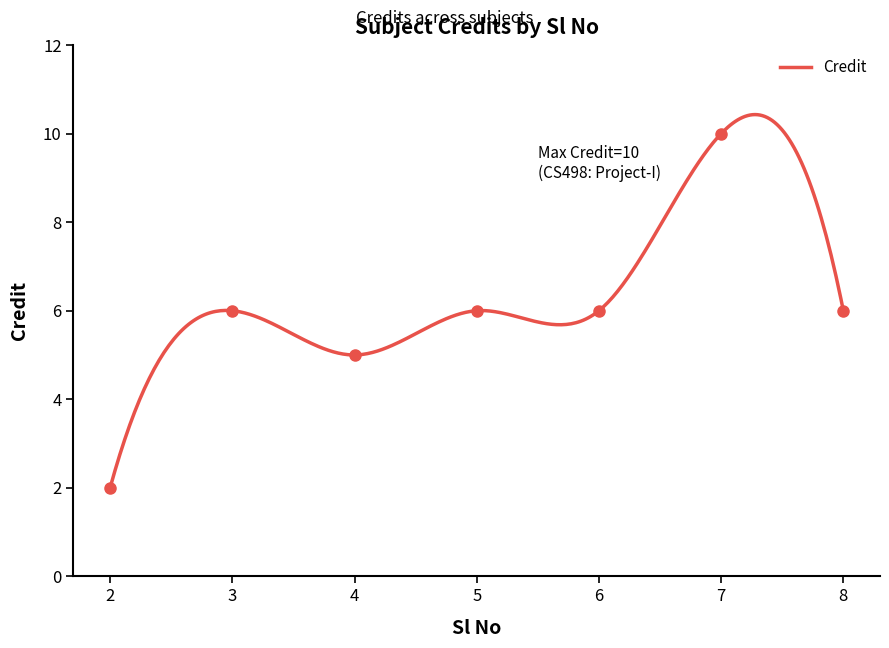

How many points are lower than both their immediate neighbors (excluding endpoints)?

1